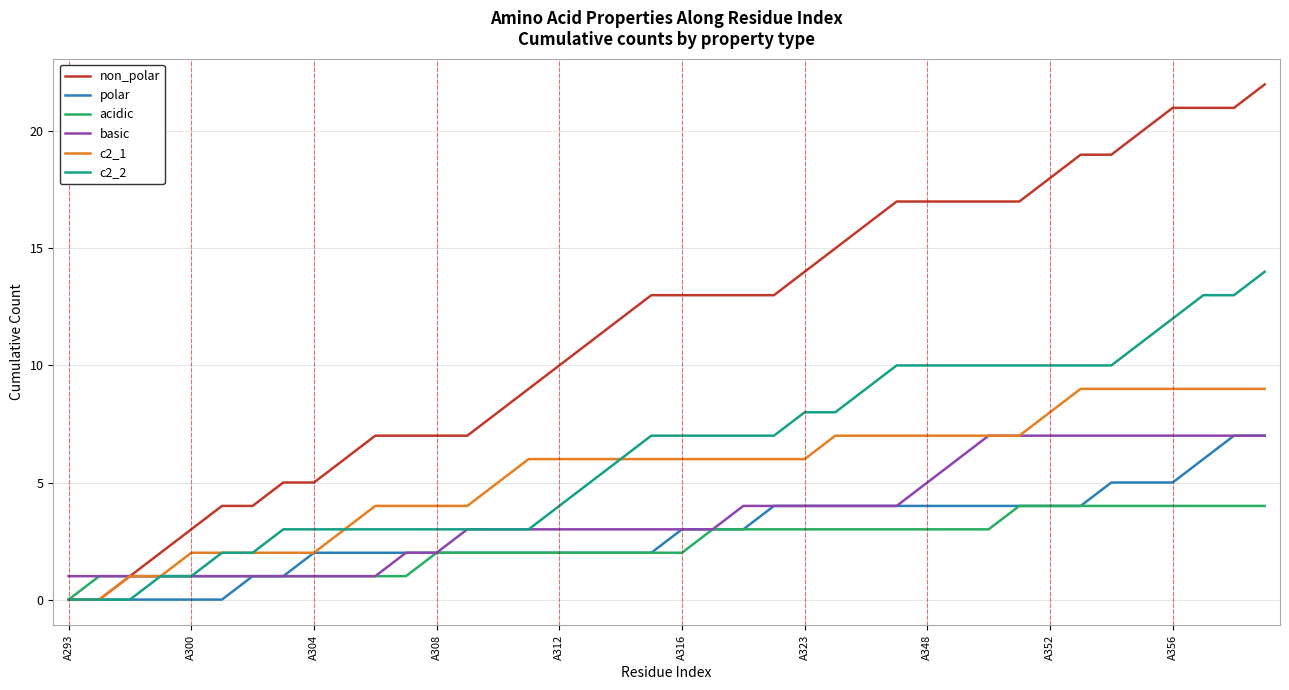

Which series has the widest spread of values?

non_polar